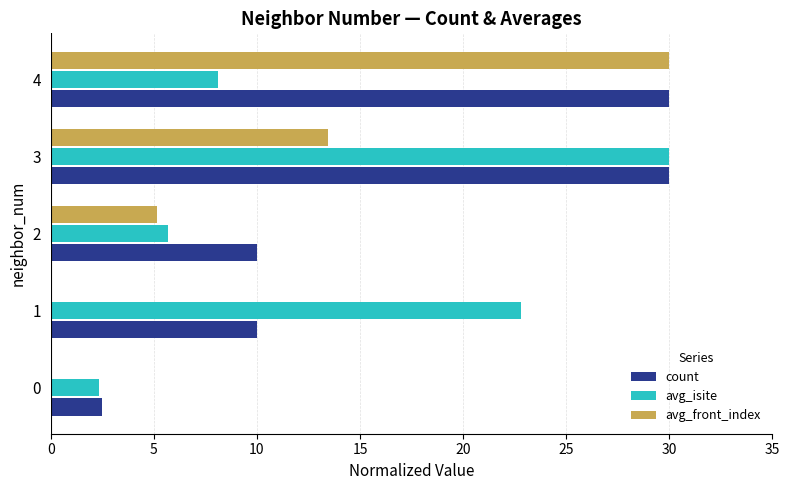

What is the maximum value for count?

30.0